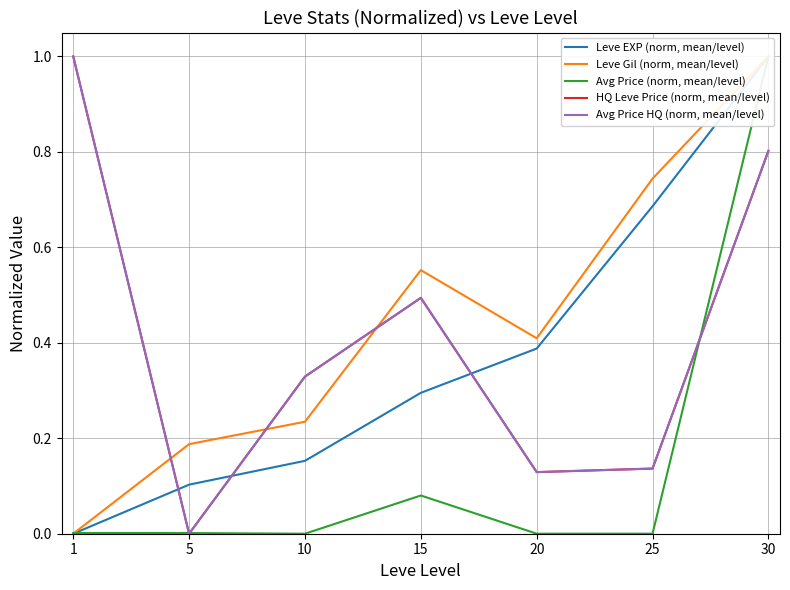

What is the sum of all Avg Price HQ (norm, mean/level) values?

2.9